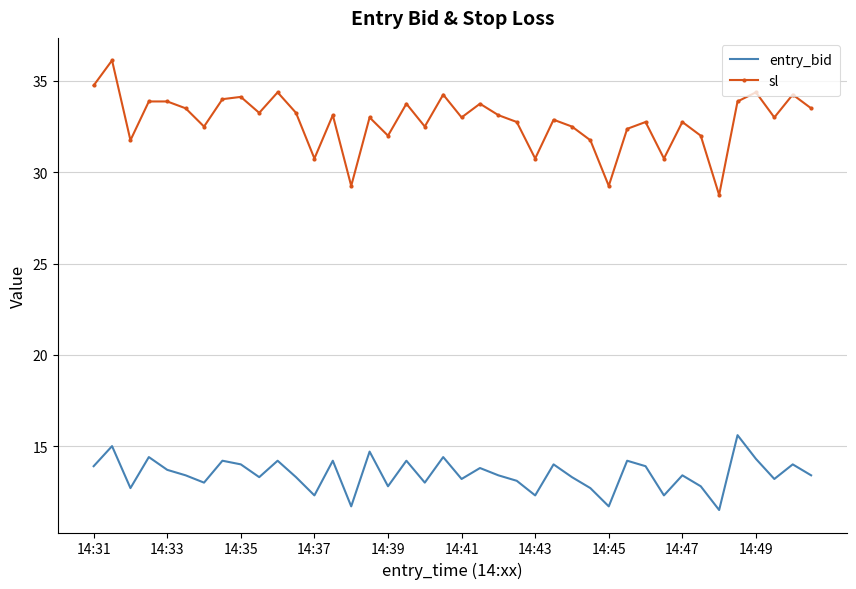

Which series has the largest total across all categories?

sl